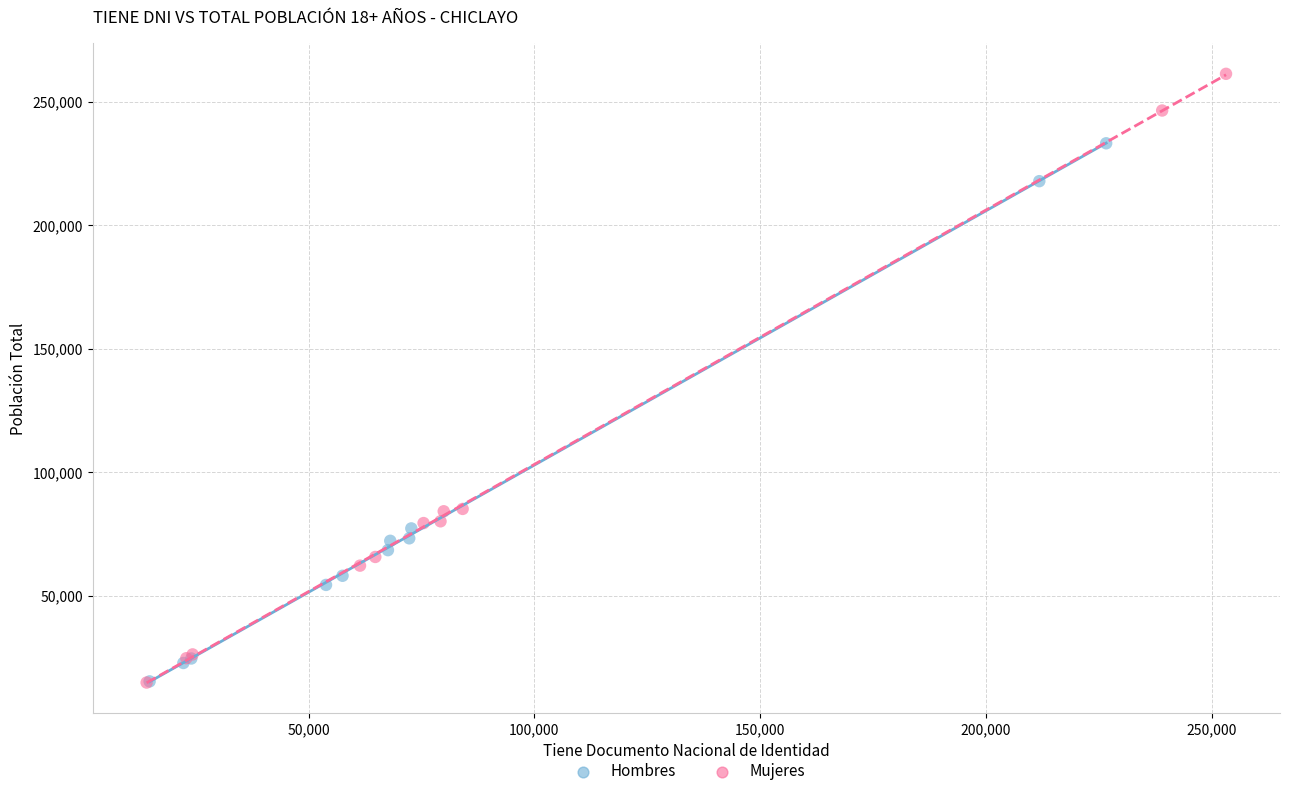

Which series contains the highest Y value?

Mujeres